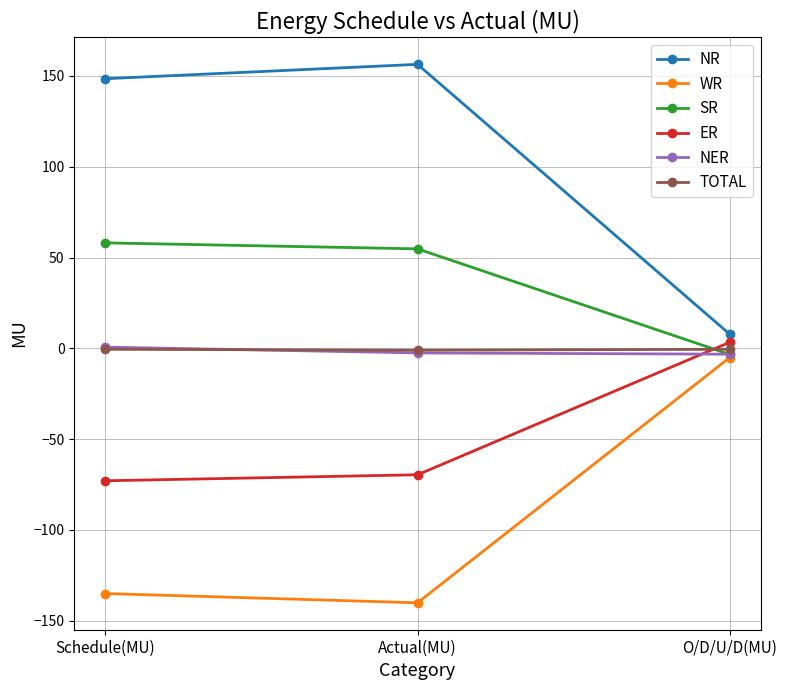

Which category has the highest value in the NER series?

Schedule(MU)